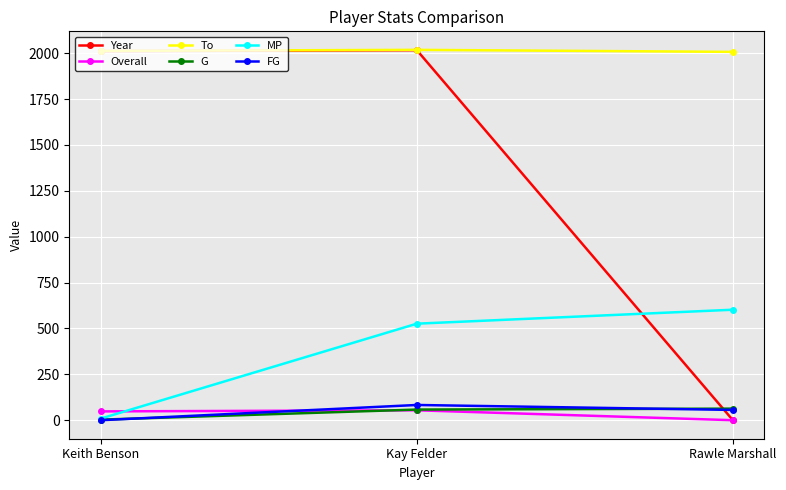

What is the sum of the MP values at Keith Benson and Kay Felder?

535